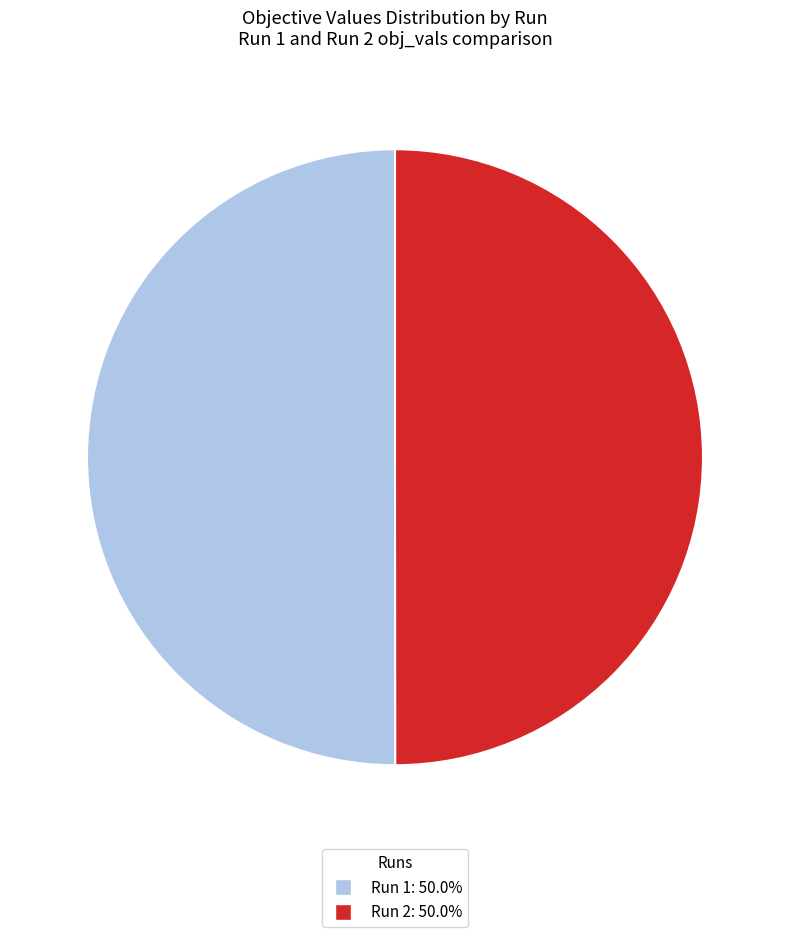

Combined, do Run 2: 50.0% and Run 1: 50.0% account for over 50%?

Yes